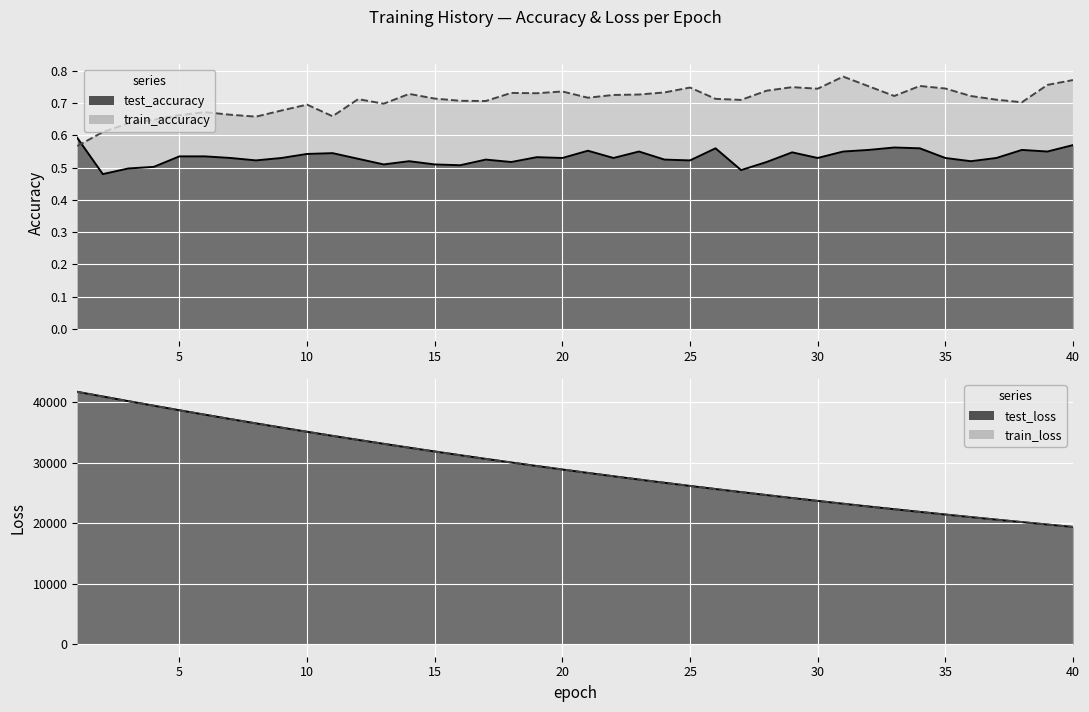

Does the chart display data point markers on the line(s)?

No